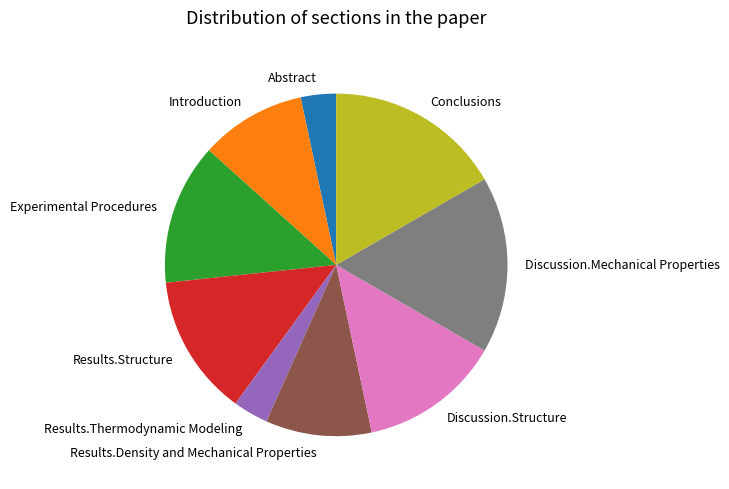

Approximately how many times larger is the value at Results.Thermodynamic Modeling compared to Results.Density and Mechanical Properties?

0.3